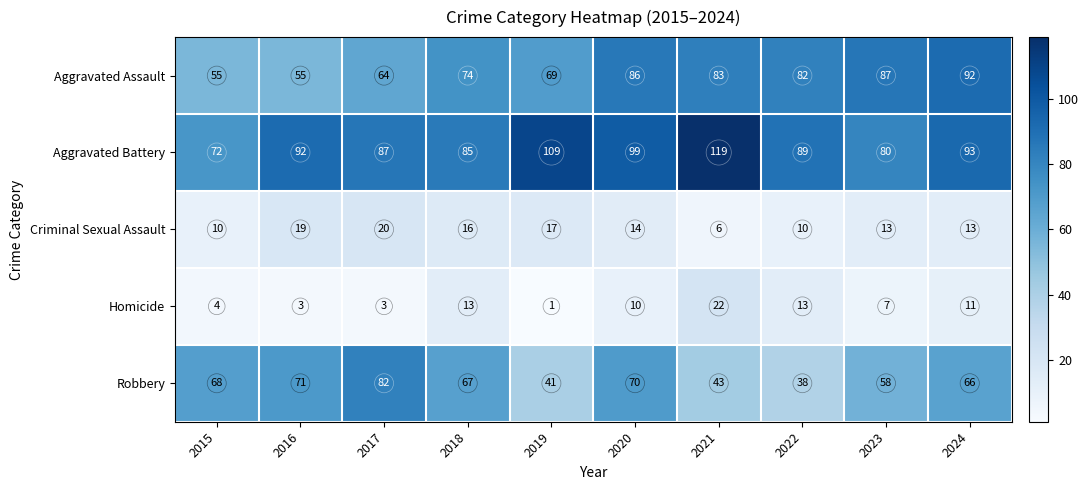

Between 2019 and 2020, which series saw the biggest shift?

Robbery